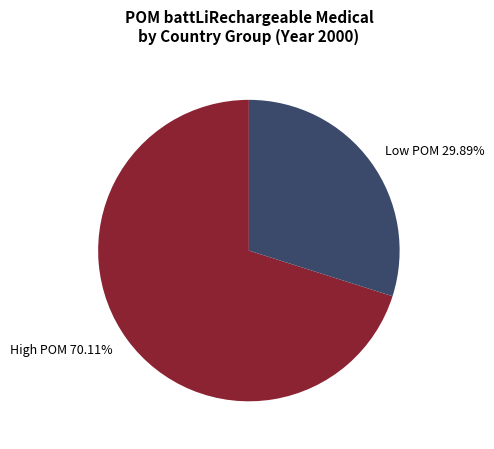

Does any single category account for the majority?

Yes